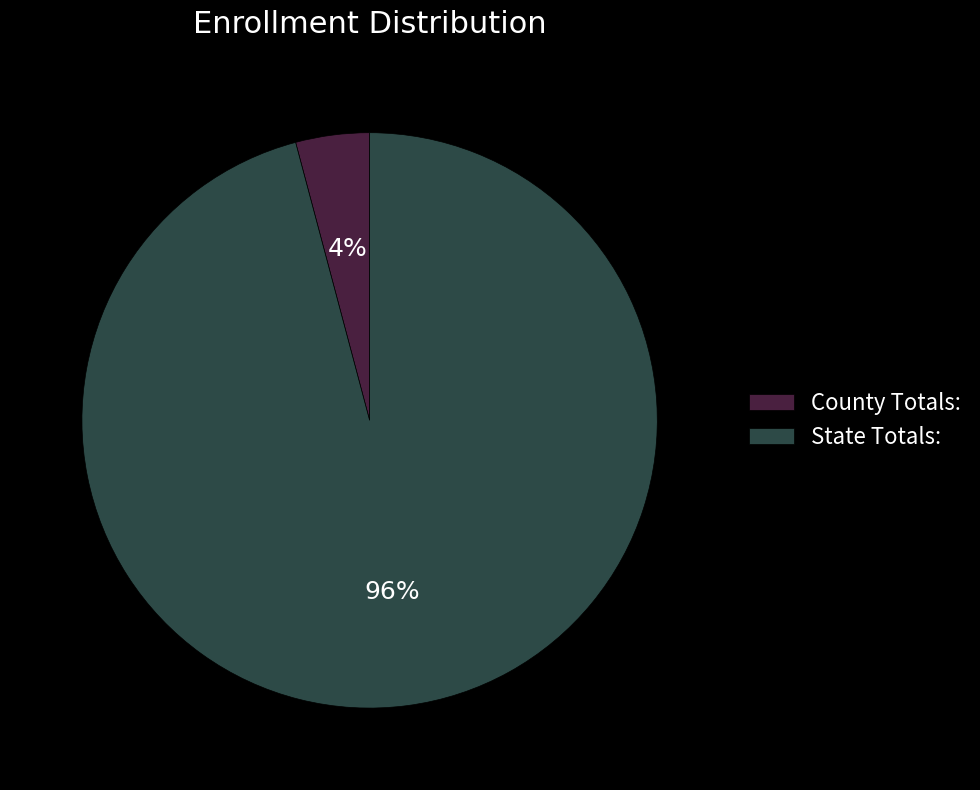

To the nearest percent, what portion does County Totals: represent?

4%